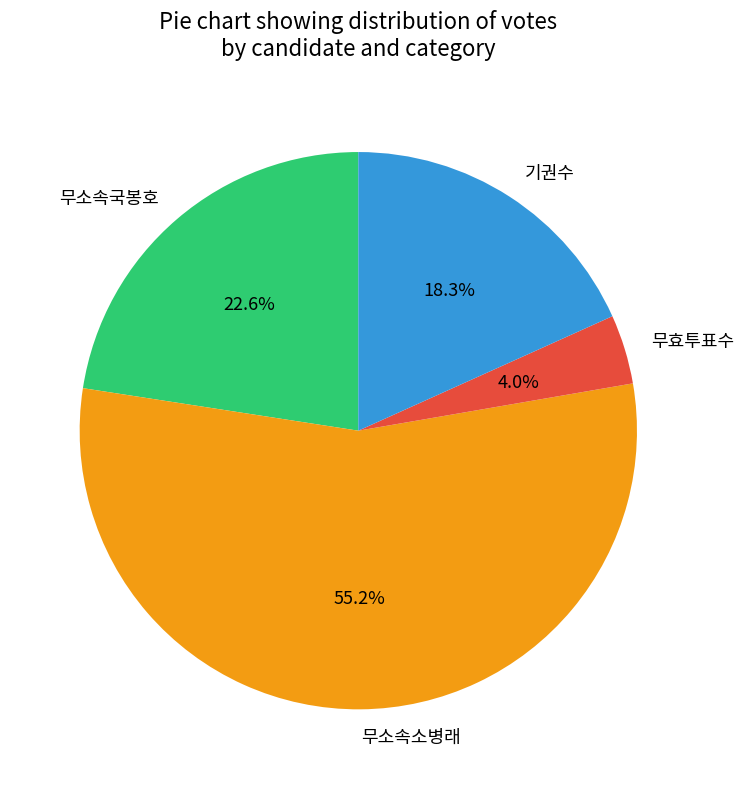

Between 기권수 and 무소속소병래, which is larger?

무소속소병래